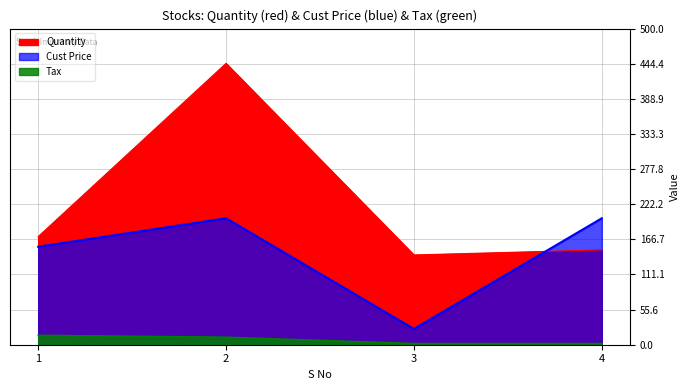

List the labels in order of Quantity value, largest first.

2, 1, 4, 3